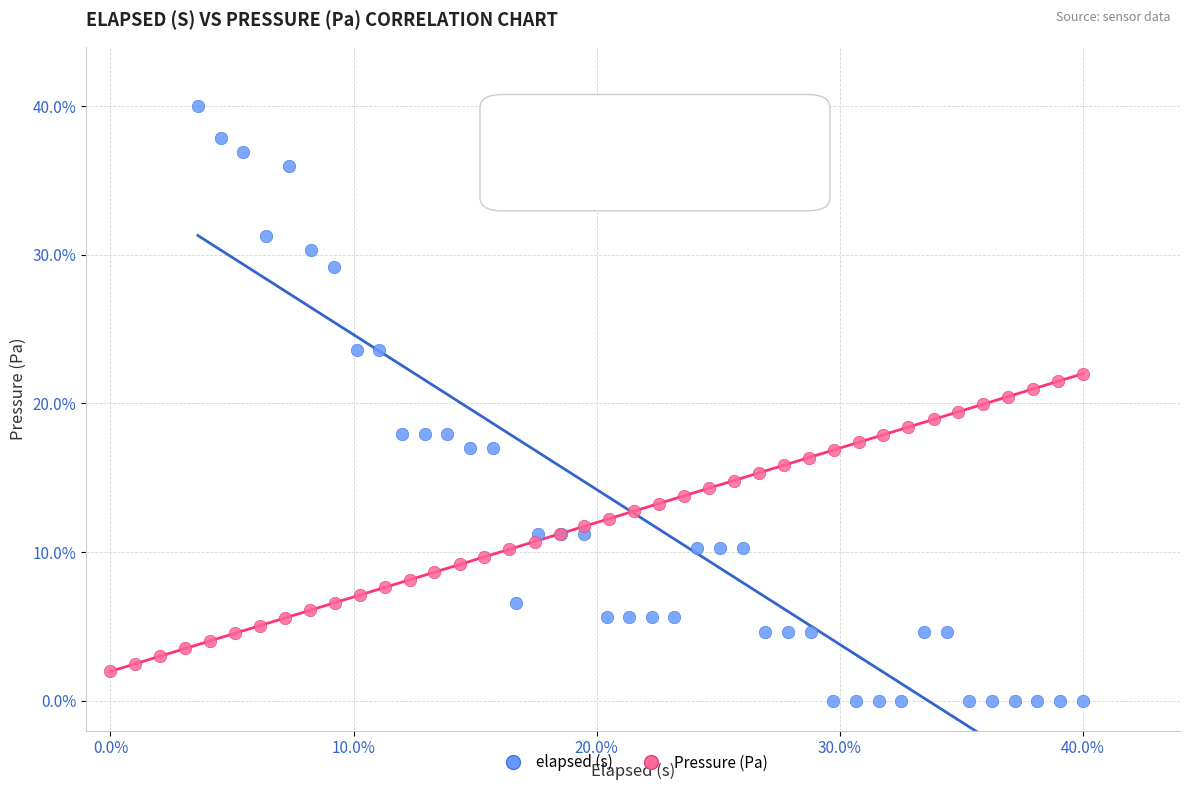

Which series contains the lowest Y value?

elapsed (s)